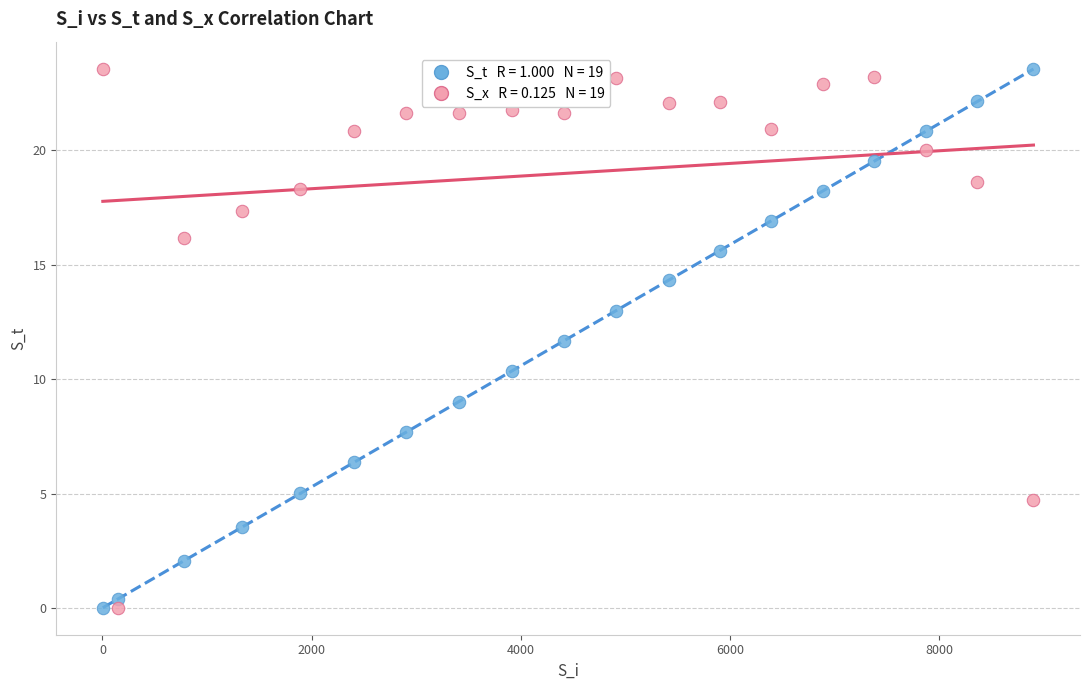

Across all data points, what is the range of X values (max minus min)?

8895.0